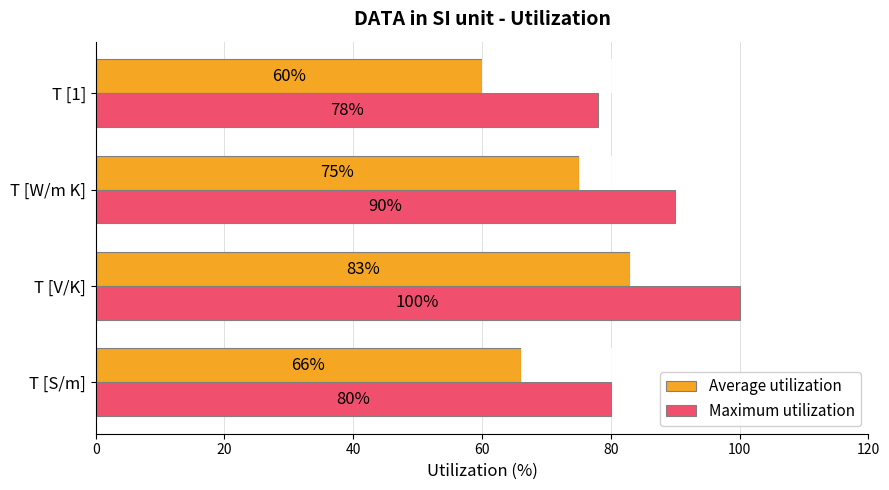

How many categories are shown in the chart?

4